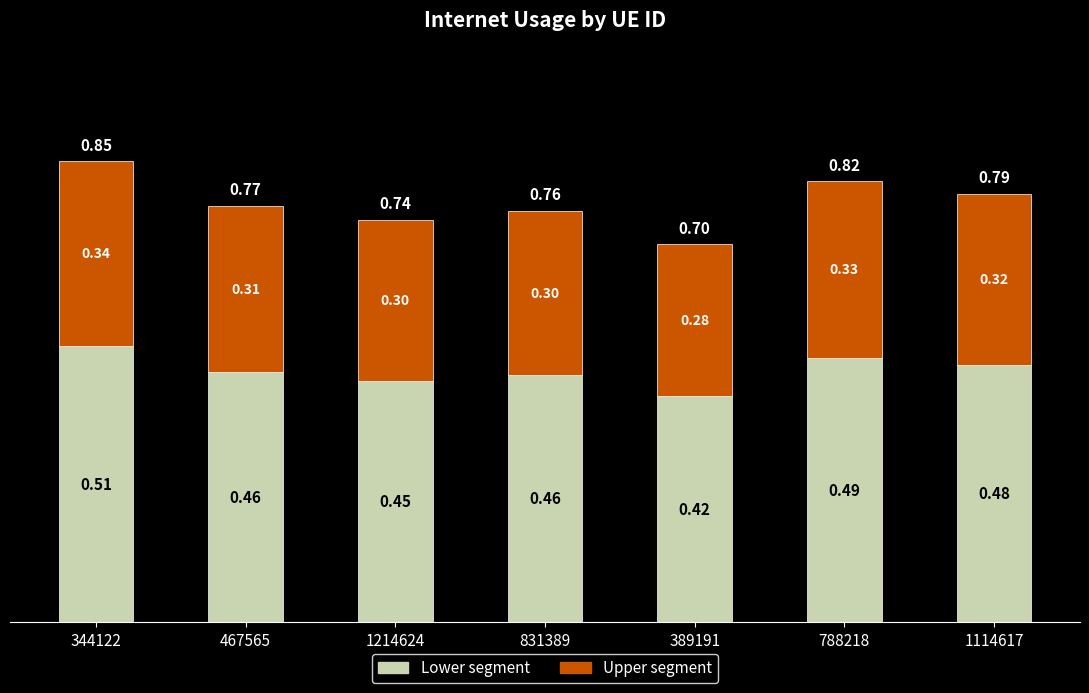

What is the total value across all series at 831389?

0.8